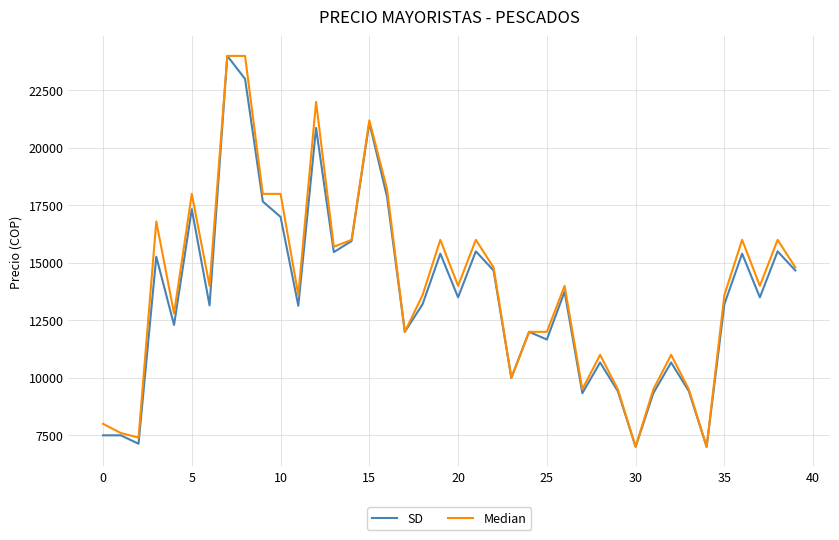

How many series are shown in this chart?

2